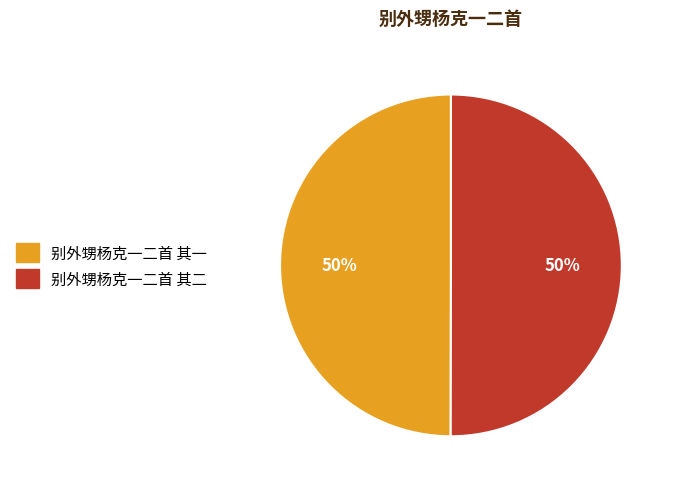

Combined, do 别外甥杨克一二首 其二 and 别外甥杨克一二首 其一 account for over 50%?

Yes